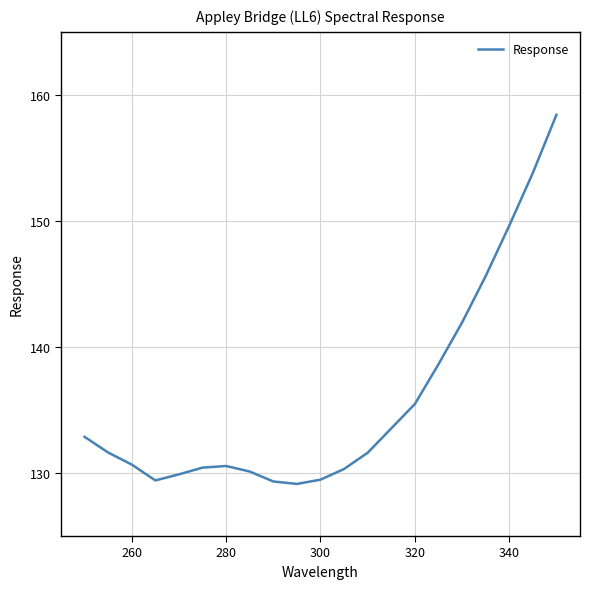

What is the greatest value displayed?

158.4